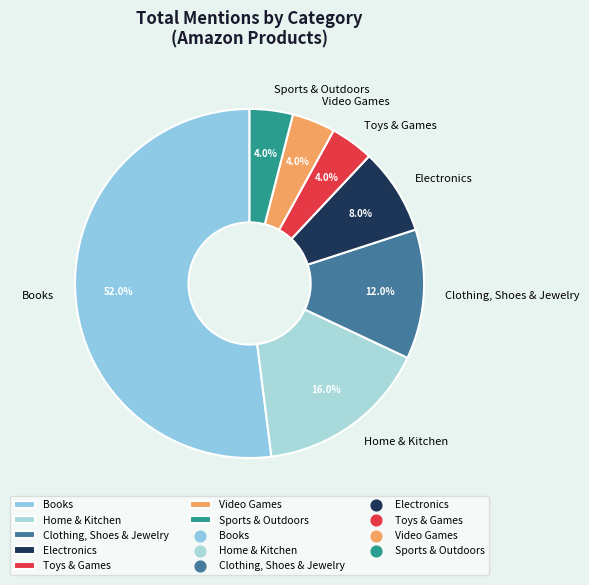

To the nearest percent, what is the difference between the largest and smallest slice percentages?

48%